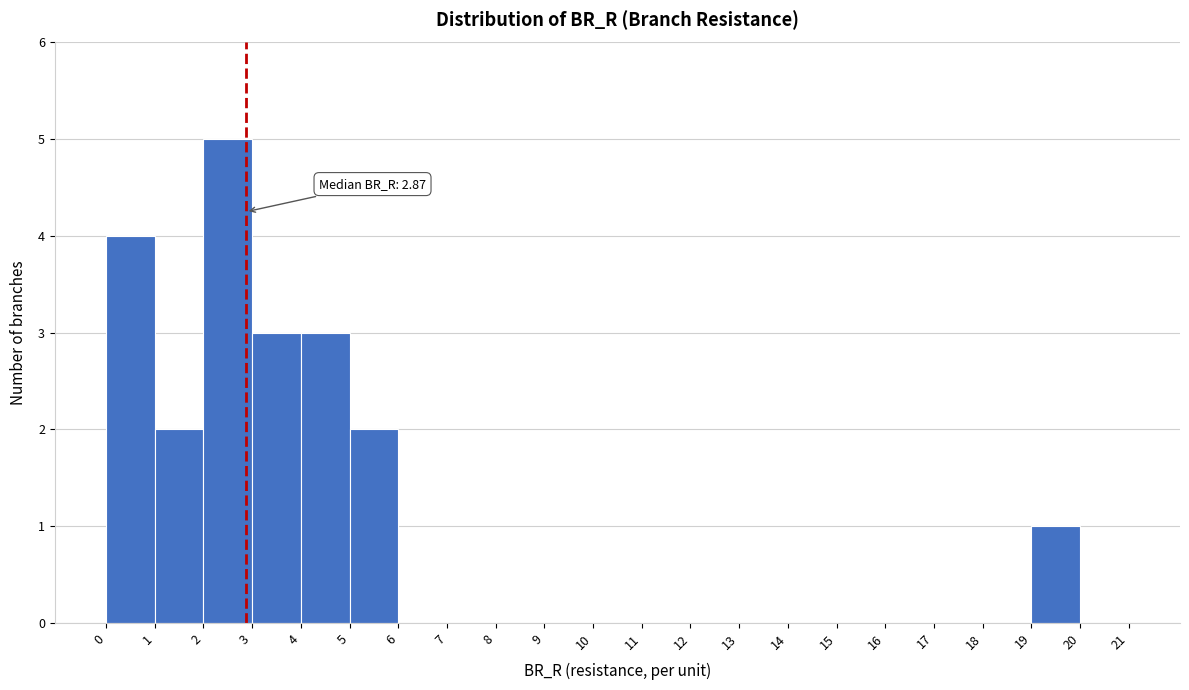

Over which range of the x-axis is the bar tallest?

2 to 3